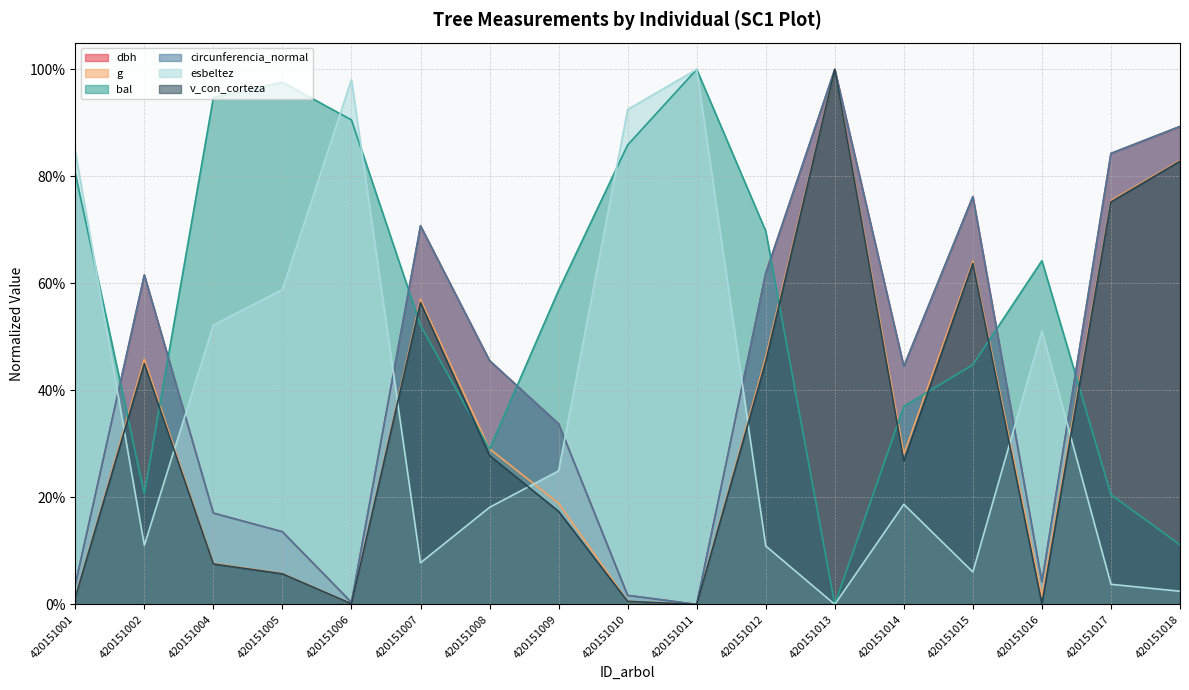

Is it true that dbh equals 0.1 at 420151004?

False